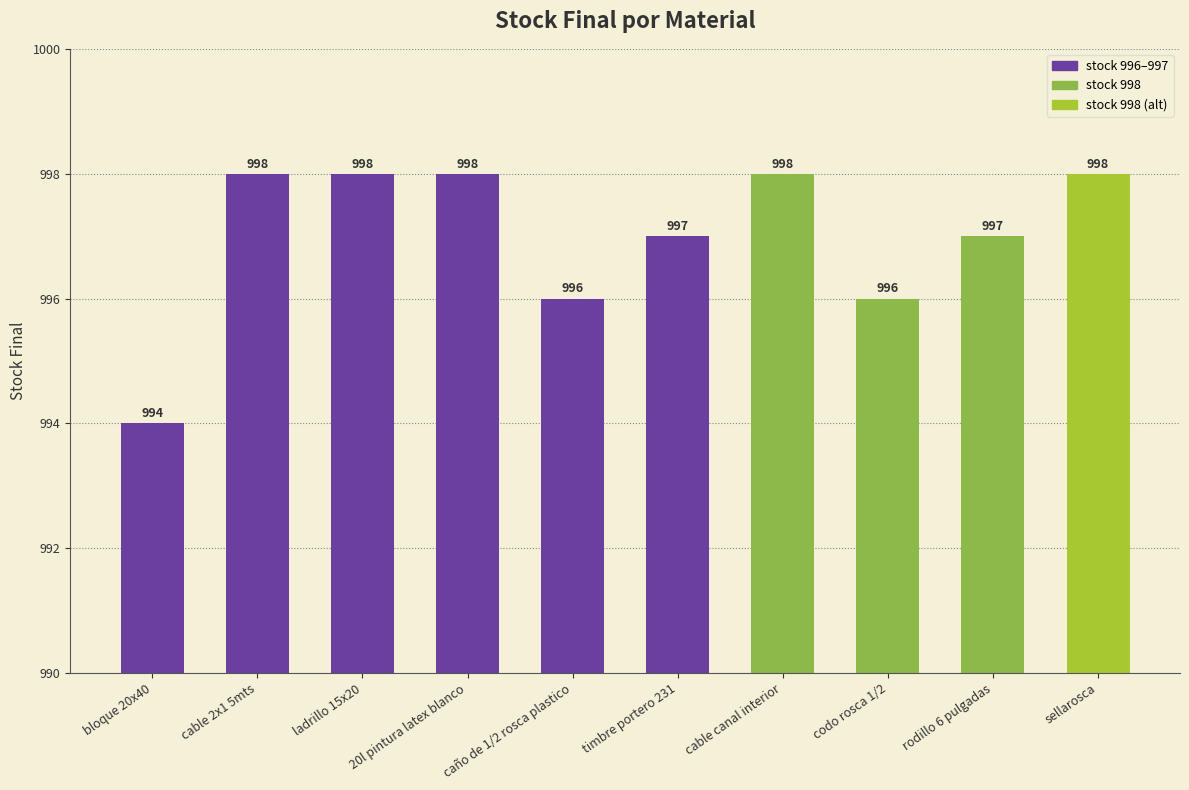

How many values are between 996 and 998?

9